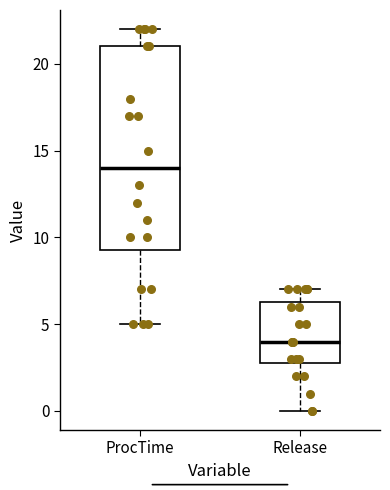

Which box's median line is the lowest?

Release